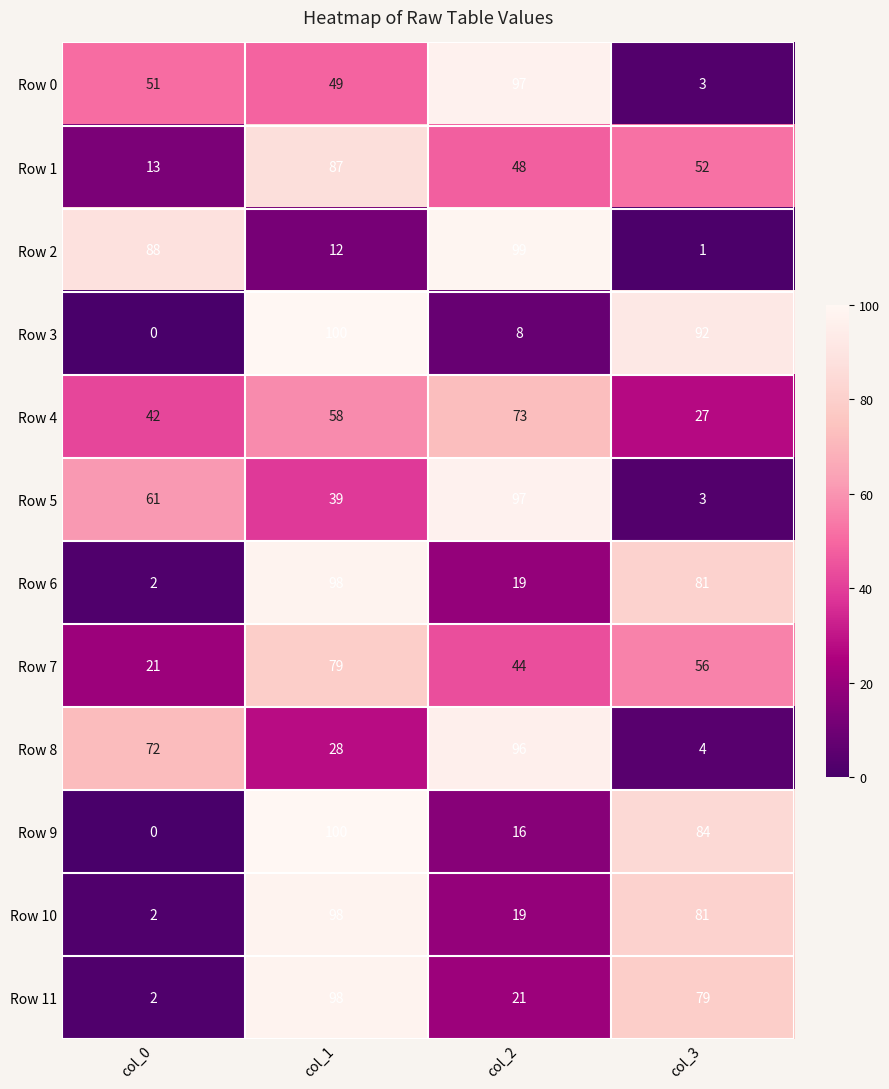

What is the total value across all series at col_1?

846